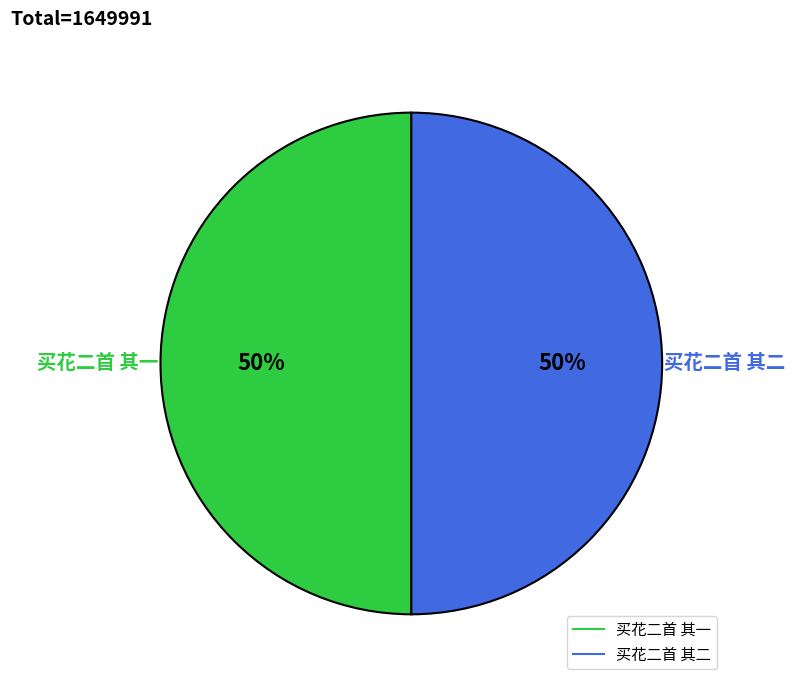

Combined, do 买花二首 其二 and 买花二首 其一 account for over 50%?

Yes